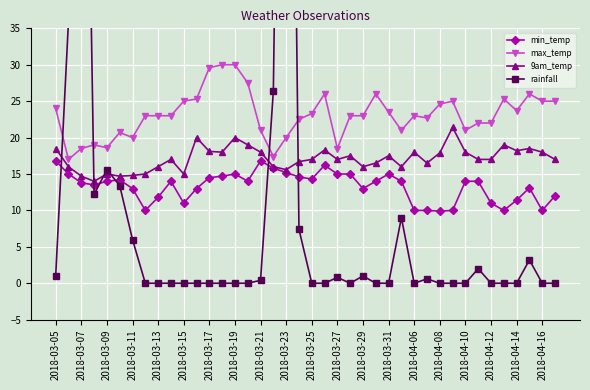

What is the label of the 24th point from the left?

23